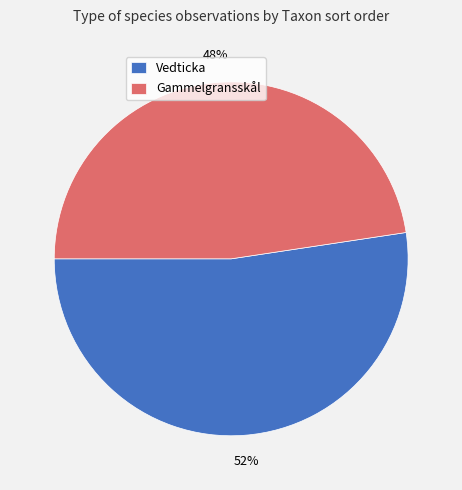

Do Vedticka and Gammelgransskål together represent more than half of the pie?

Yes